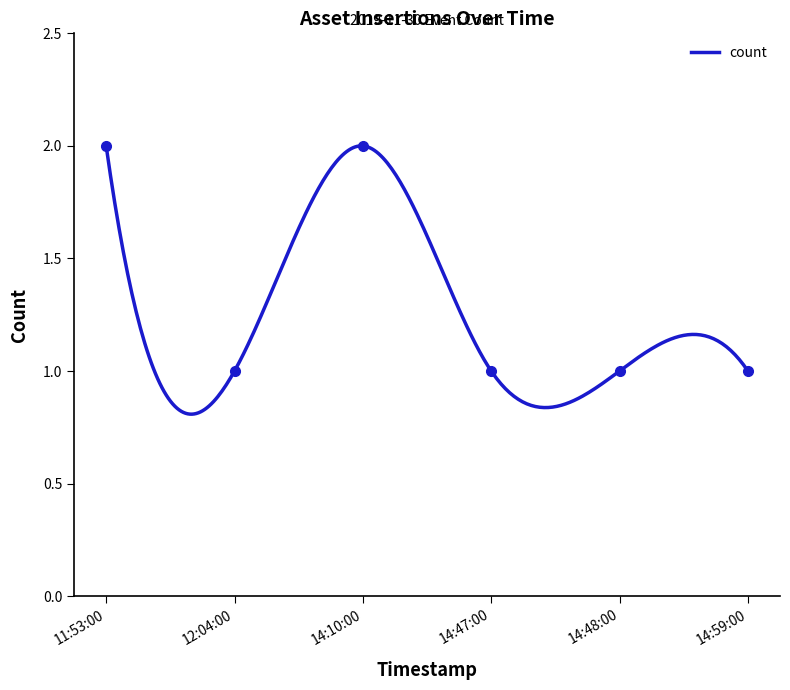

What is the difference between the second highest and second lowest values?

1